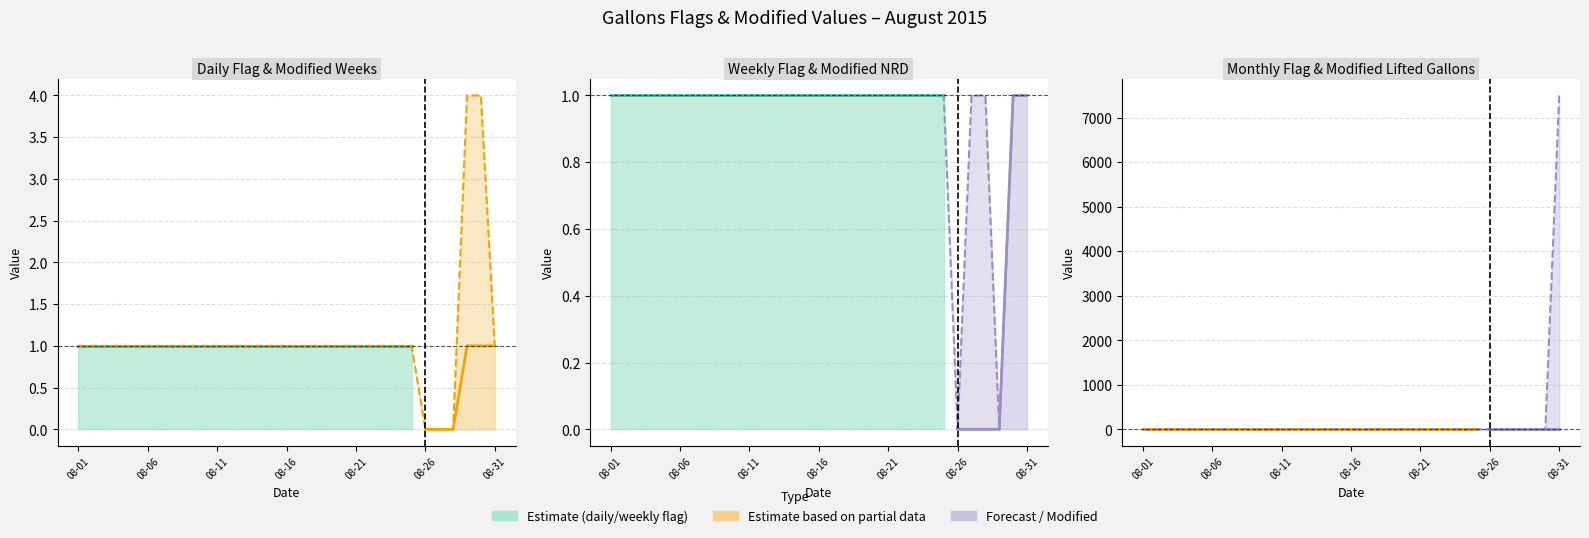

Which series has the widest spread of values?

Modified_LiftedGallonsaposteriori